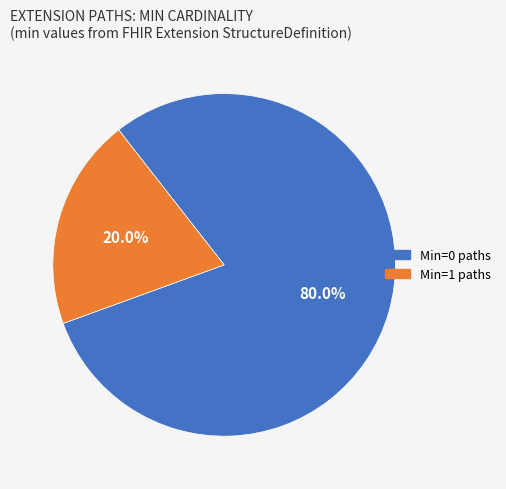

Which category has the biggest portion of the pie?

Min=0 paths